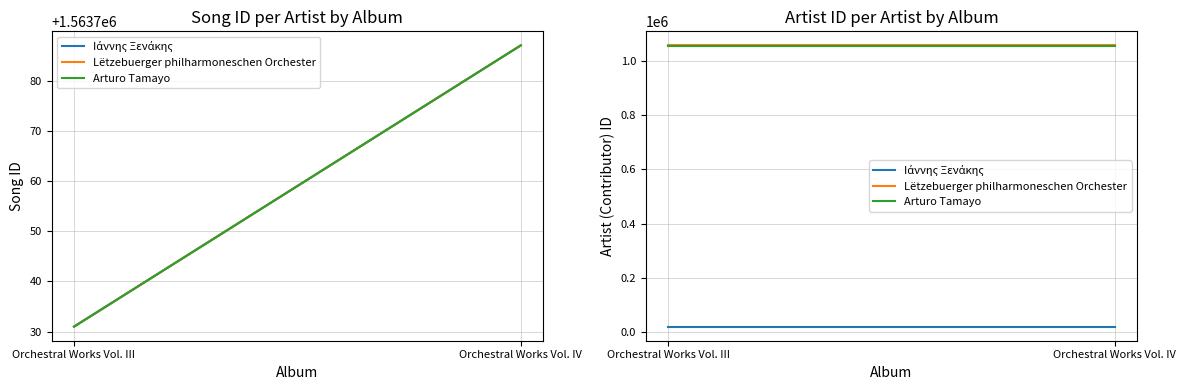

Is this an area chart (filled region under the line)?

No